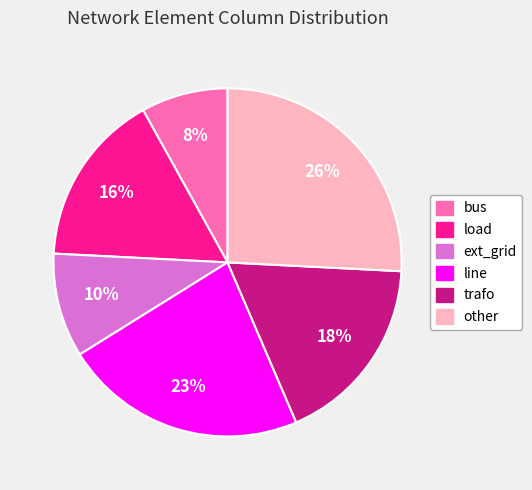

To the nearest percent, what portion does ext_grid represent?

10%